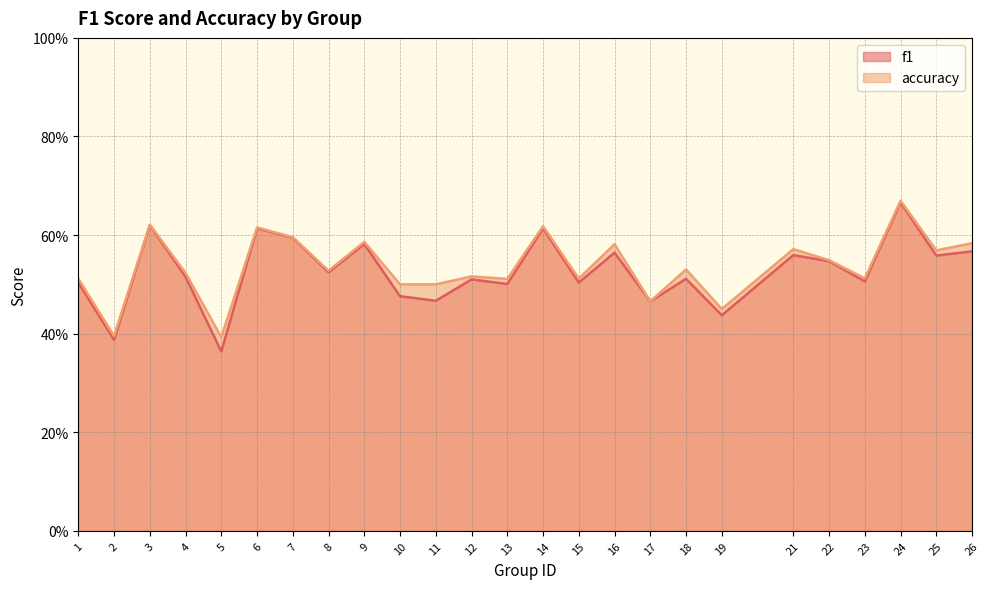

What is the value of the accuracy point at the 22nd from the left?

0.5